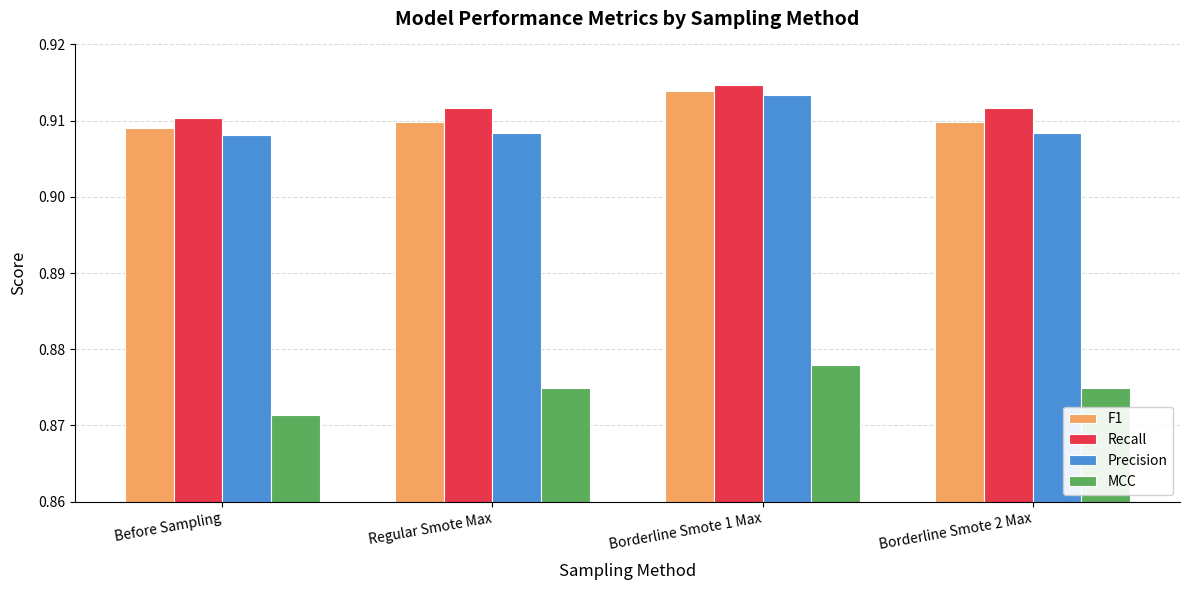

What is the total value across all series at Borderline Smote 1 Max?

3.6